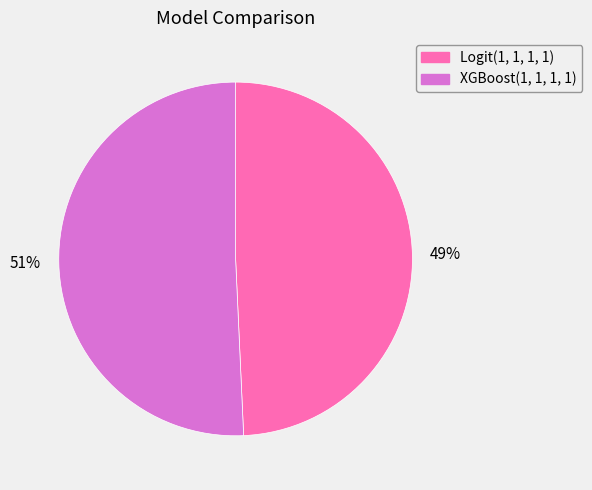

What is the majority slice?

XGBoost(1, 1, 1, 1)